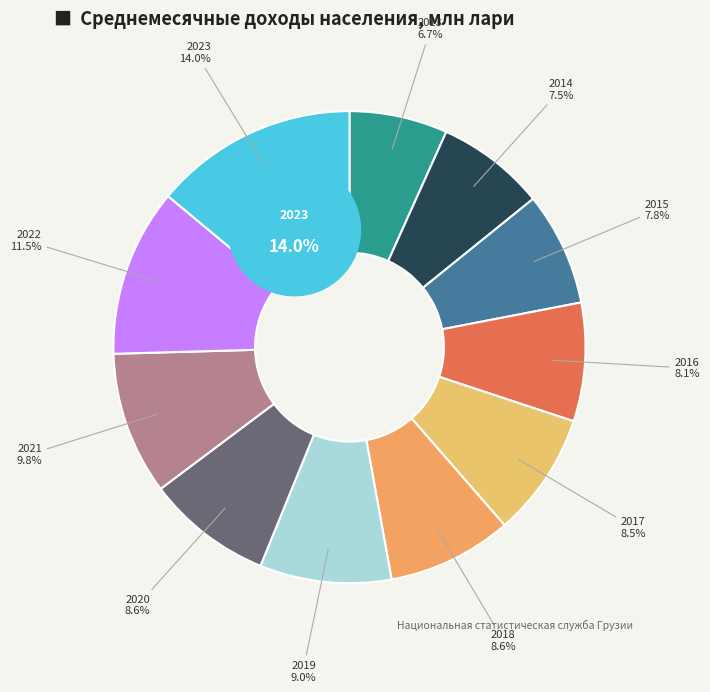

What is the largest slice in the pie chart?

2023